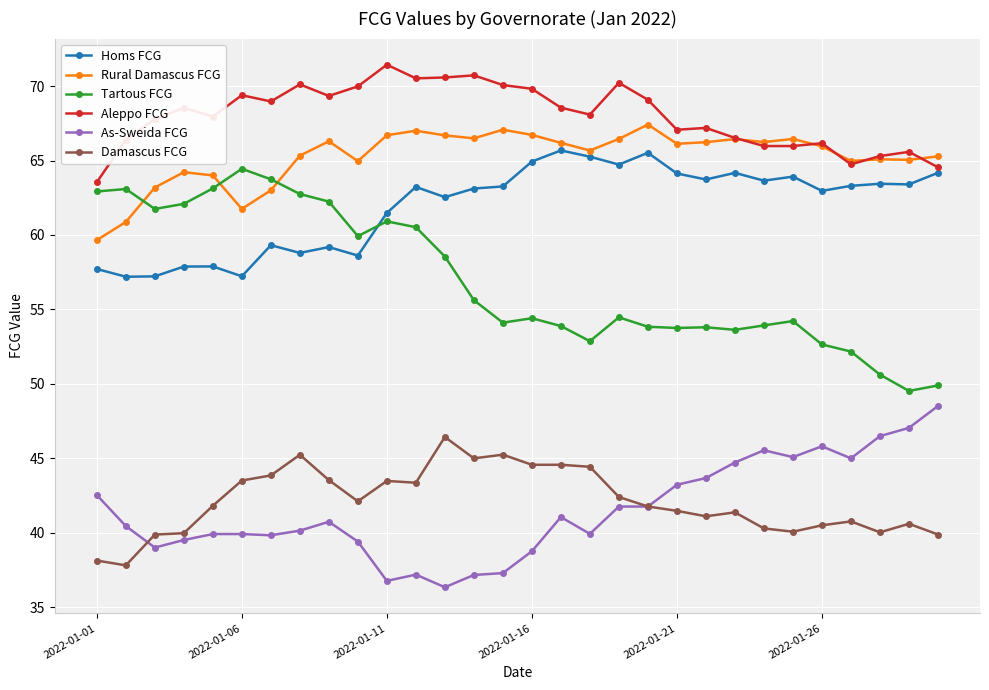

How many lines are shown in the chart?

6